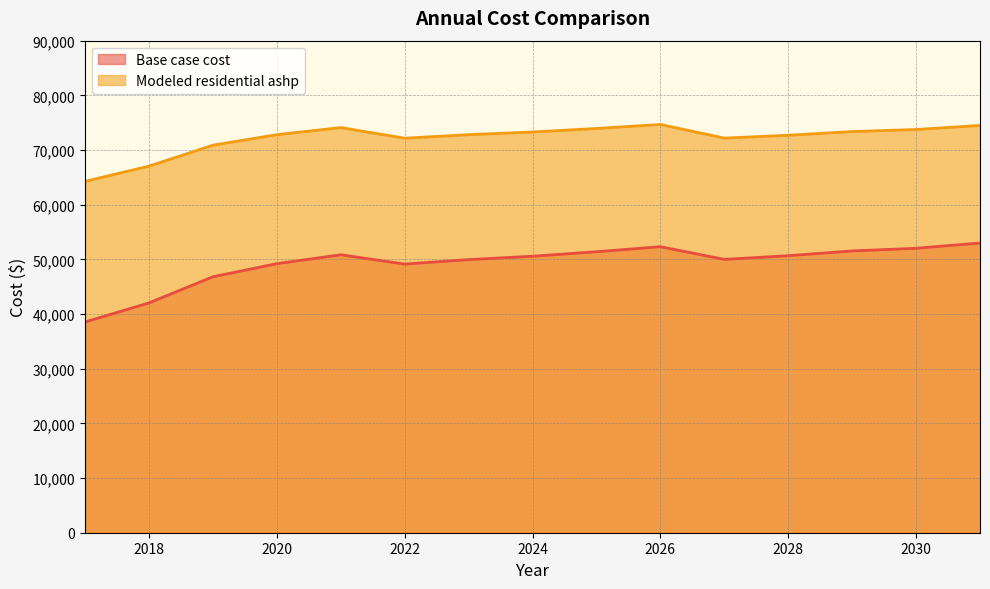

What is the value of the Modeled residential ashp point at the 11th from the left?

72176.5